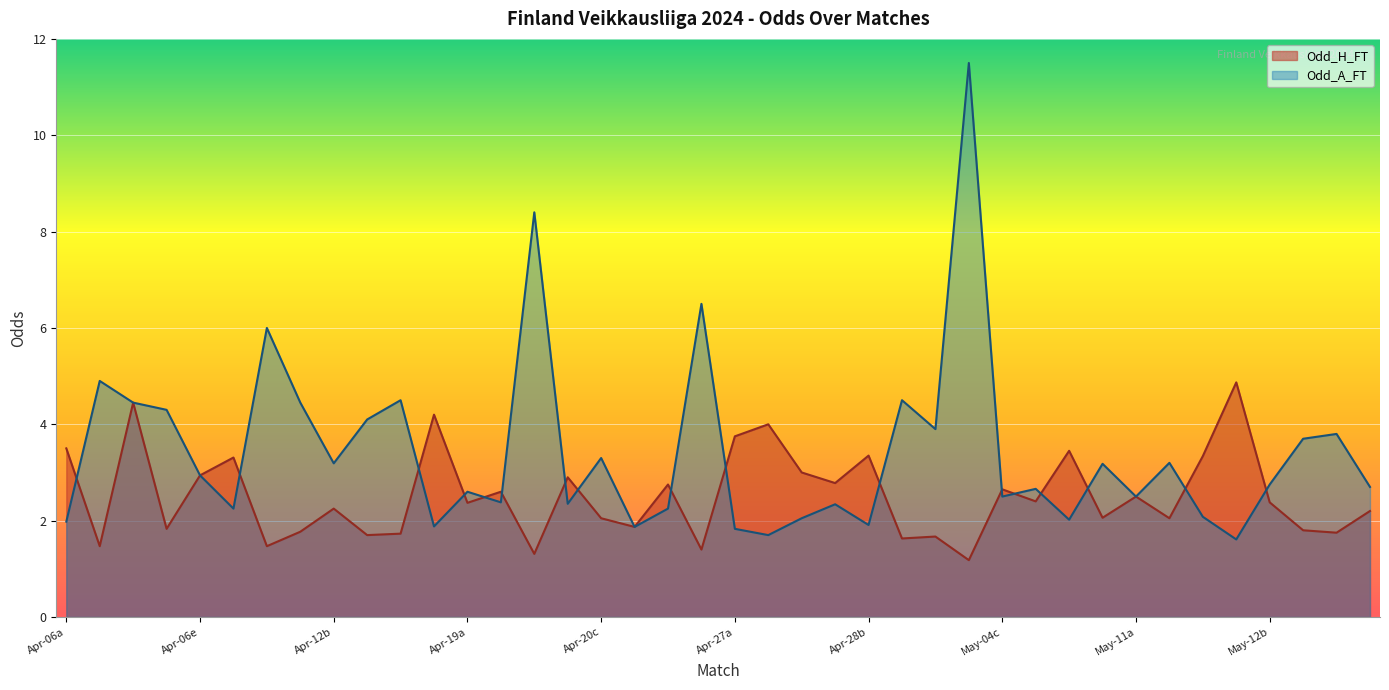

True or false: Odd_A_FT has more than 0 points higher than both neighbors.

True